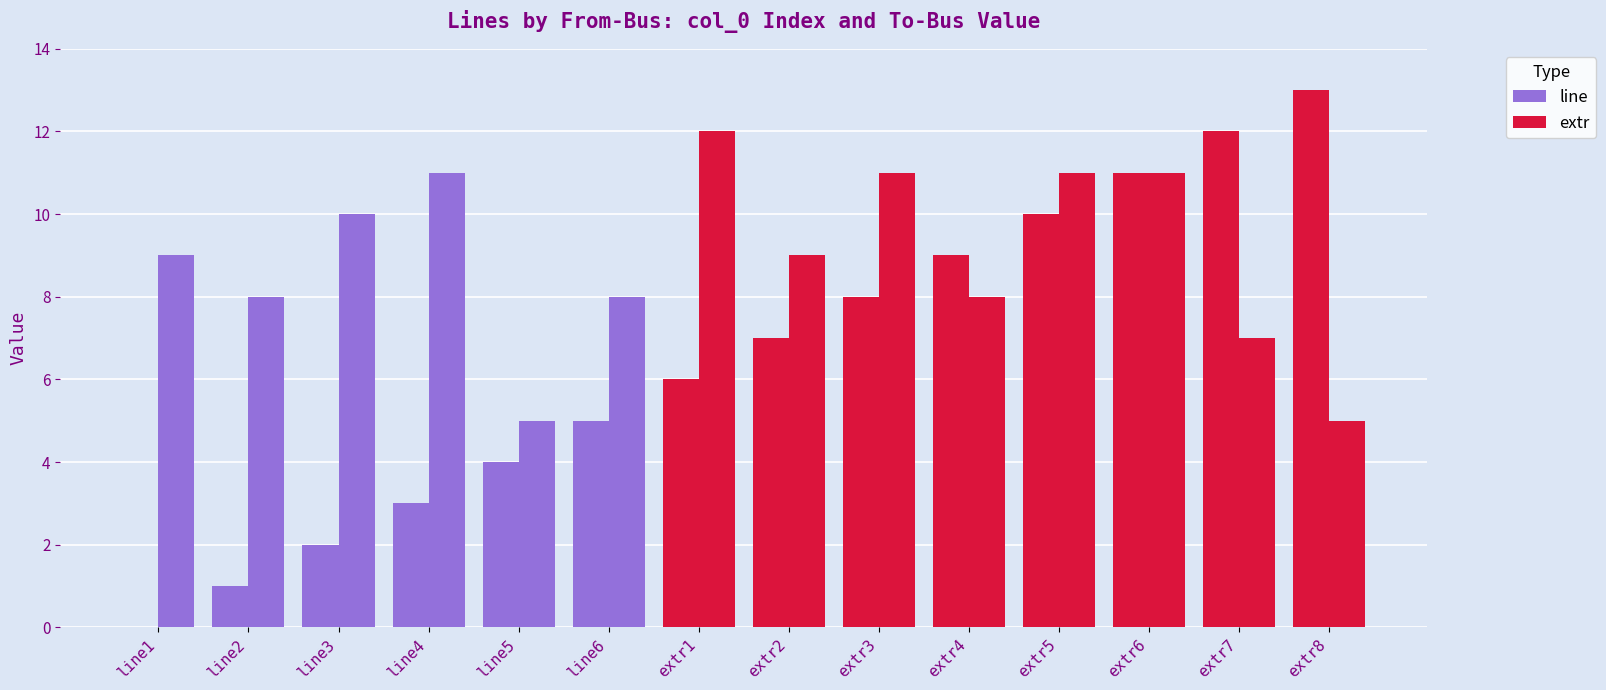

How many groups of bars are there?

14